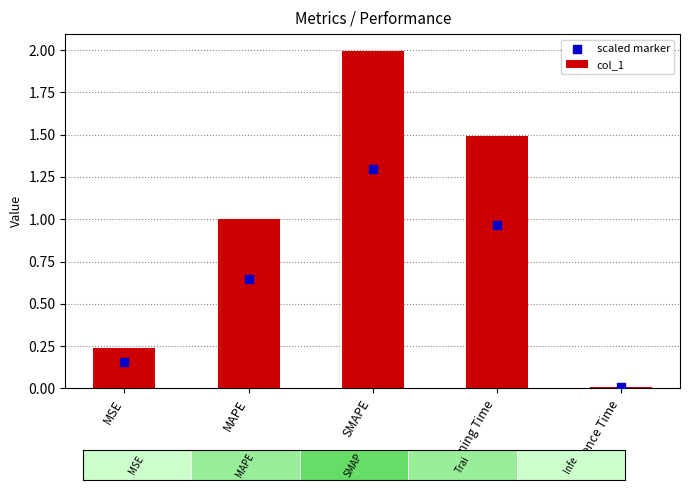

Which series contains the highest Y value?

col_1